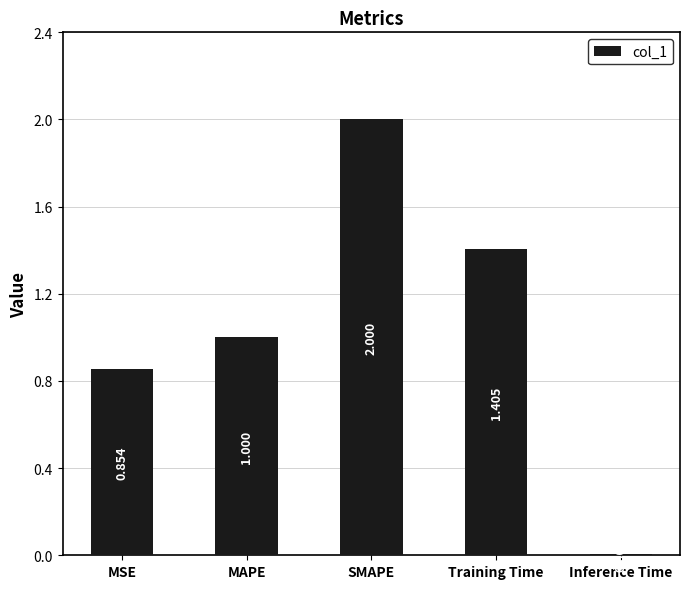

List the labels in order of value, largest first.

SMAPE, Training Time, MAPE, MSE, Inference Time